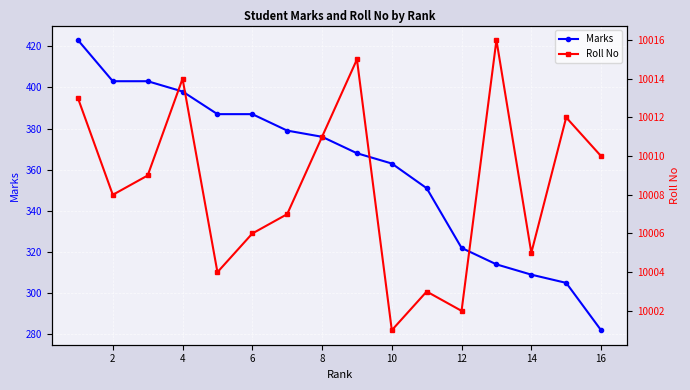

List the series in order of their peak value, highest first.

Roll No, Marks